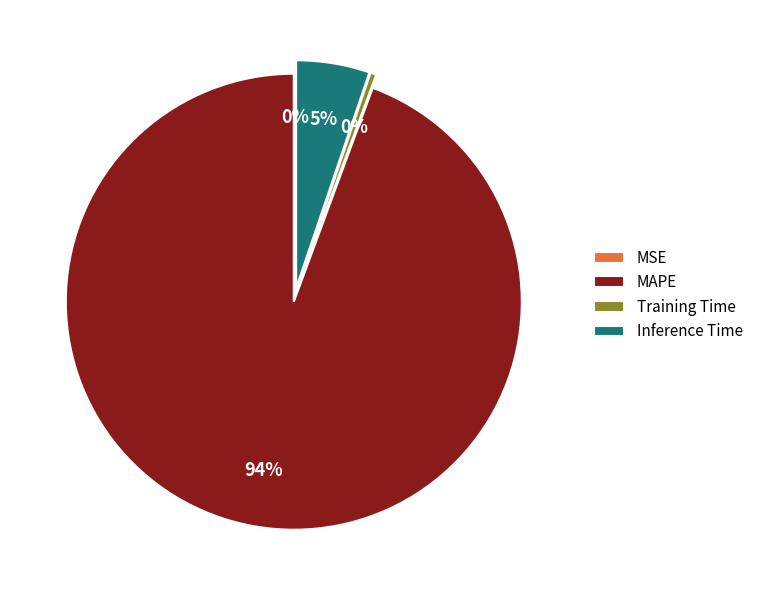

Which slice is the largest?

MAPE